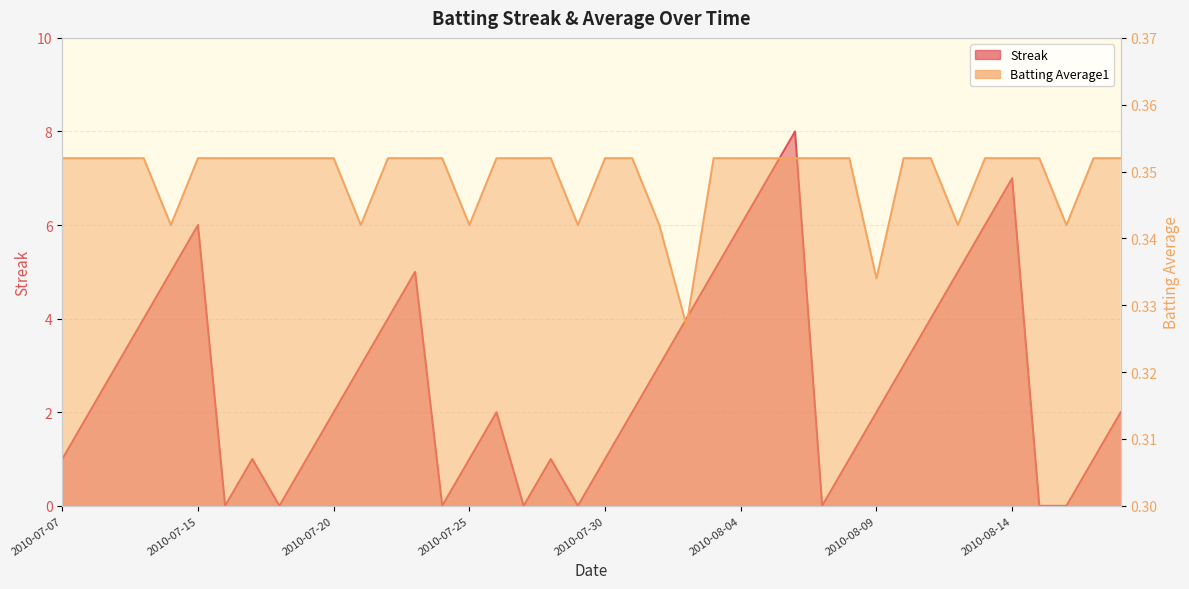

At which category is the sum across all series the highest?

2010-08-06